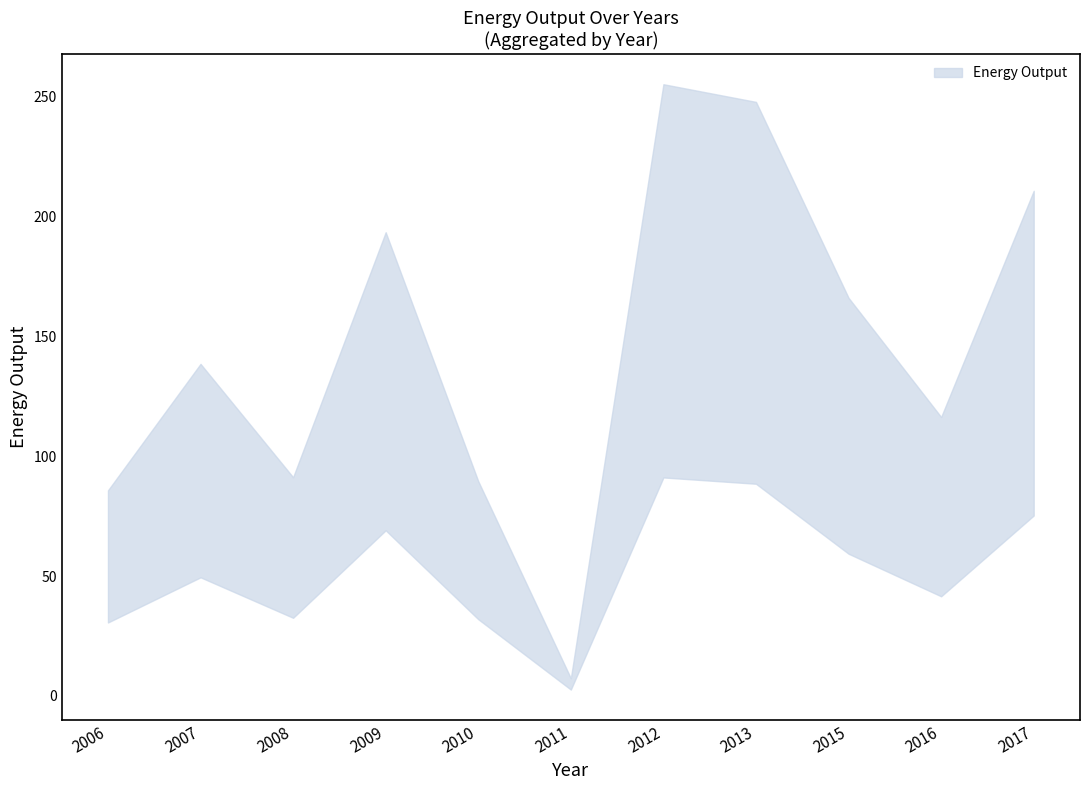

How many values are below 83?

6